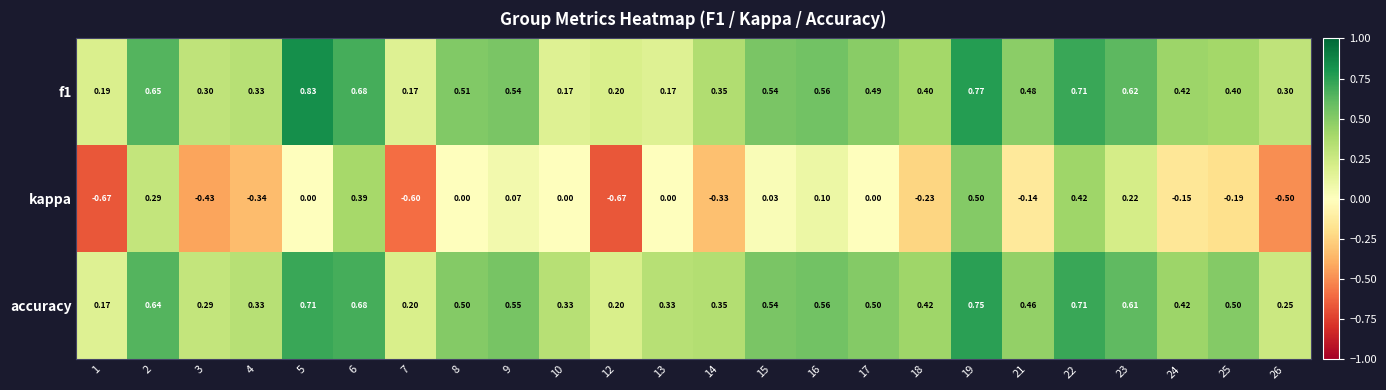

Which series has the widest spread of values?

kappa